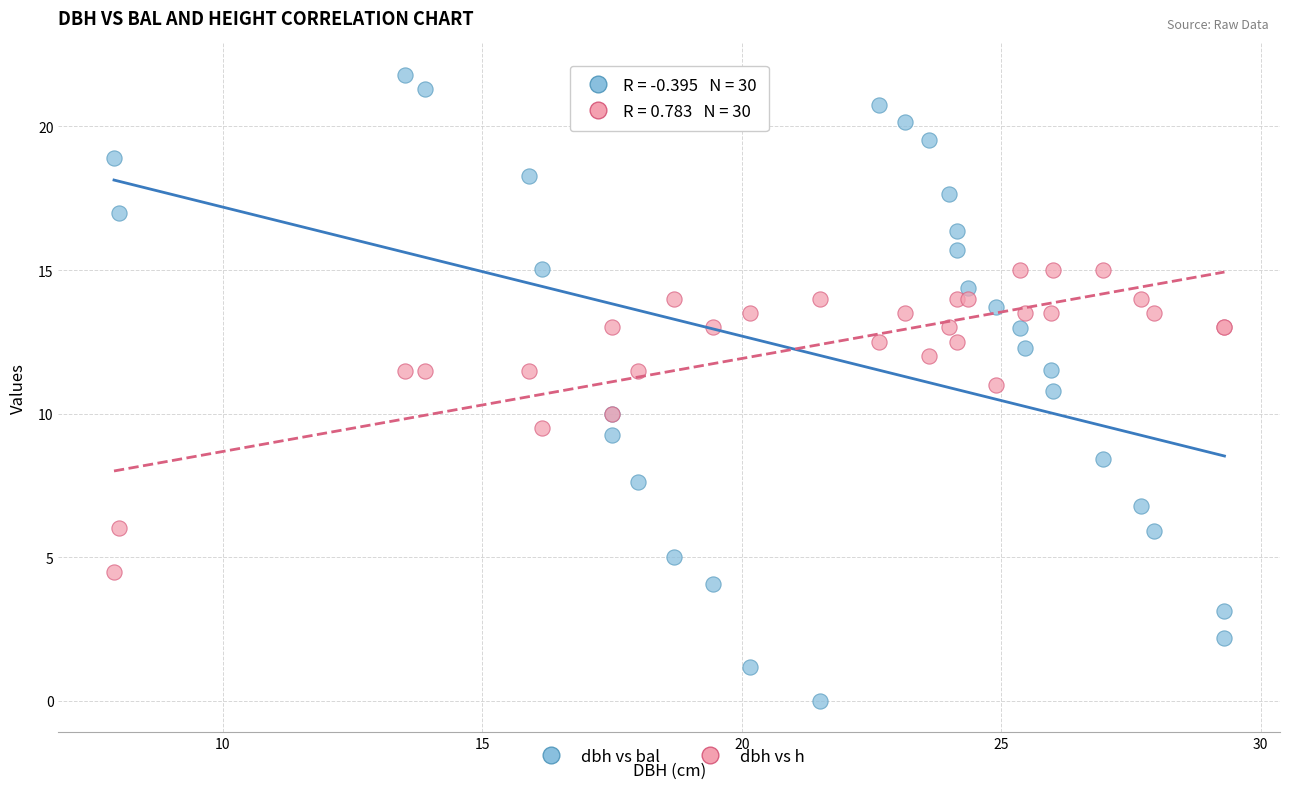

Which series reaches the minimum Y coordinate?

dbh vs bal